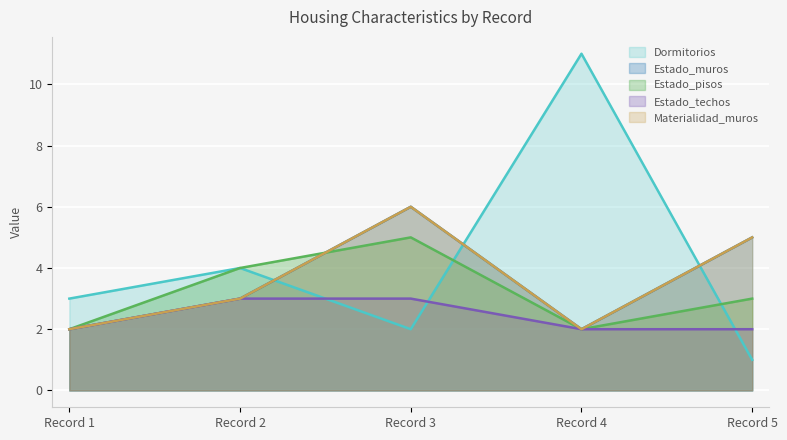

What are all the series names shown in the legend?

Dormitorios, Estado_muros, Estado_pisos, Estado_techos, Materialidad_muros